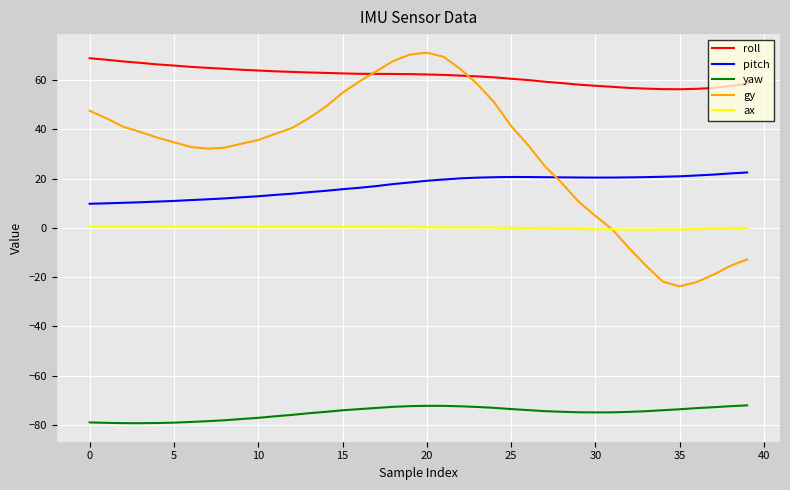

What is the smallest value displayed?

-79.3